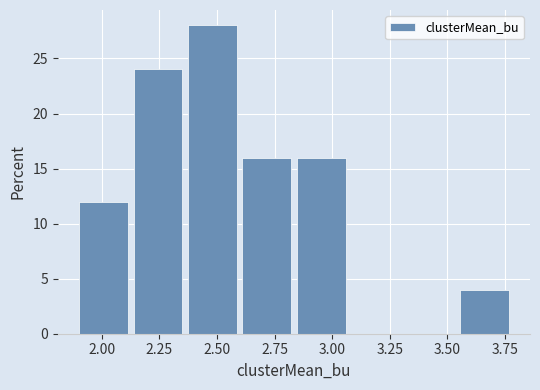

What is the height of the bar covering 2.15 to 2.35 on the x-axis? Neither the bar edges nor the heights are printed on the chart, so give them approximately, as read against the axes.

24